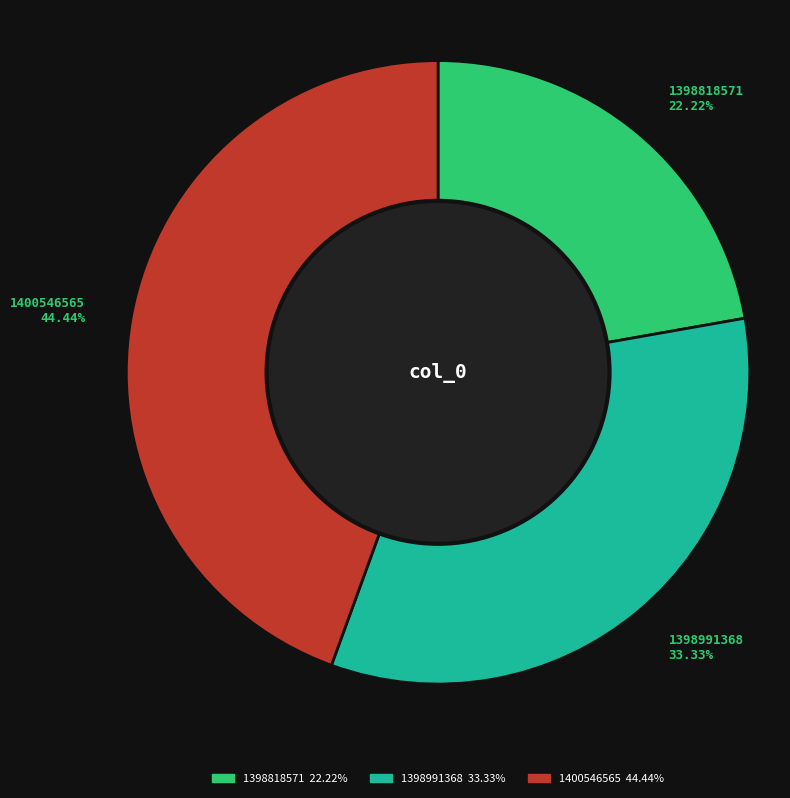

Which has a higher value, 1400546565 or 1398818571?

1400546565